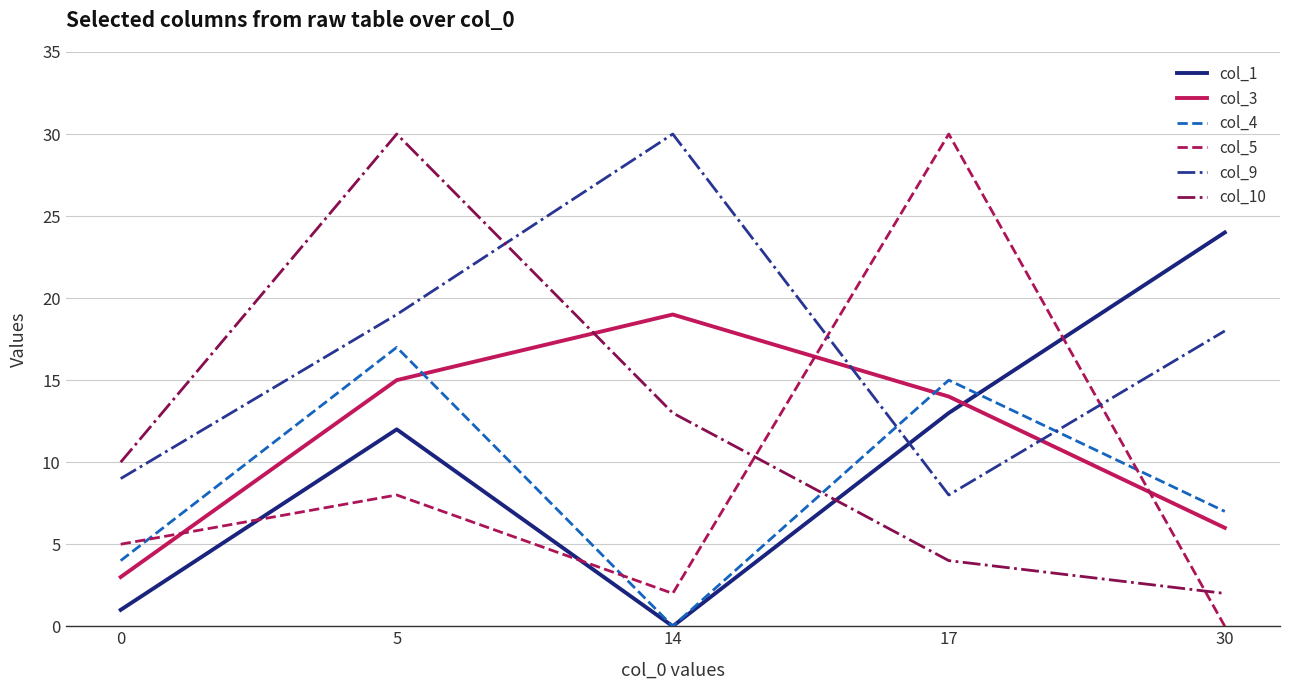

How many interior local valleys does the col_9 series have?

1